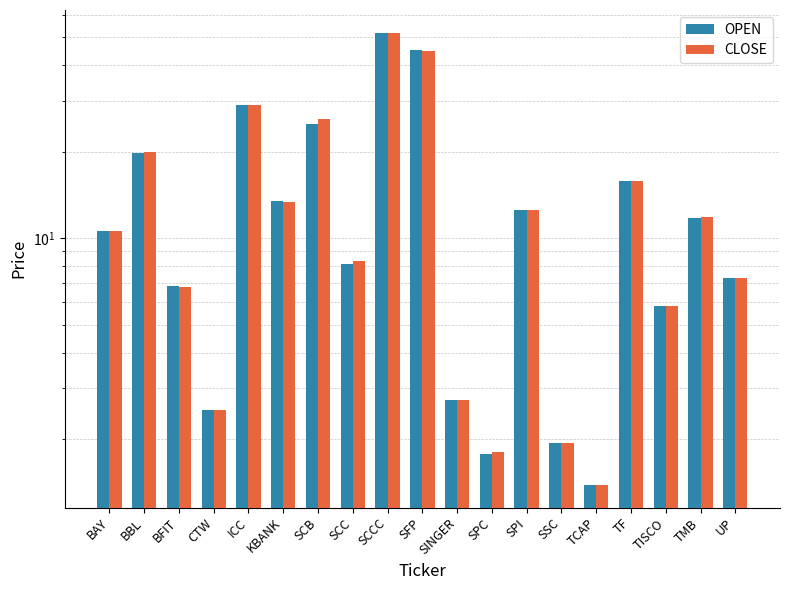

Which has a higher value, SCCC or UP?

SCCC